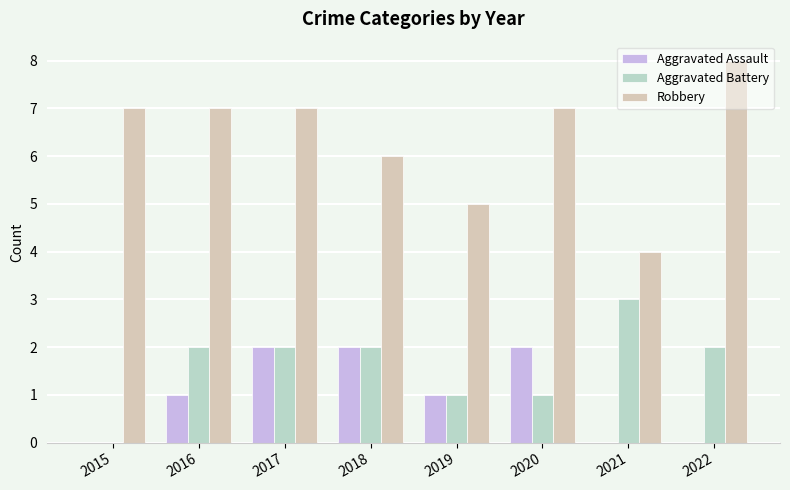

At which label does Aggravated Battery first exceed 2?

2021